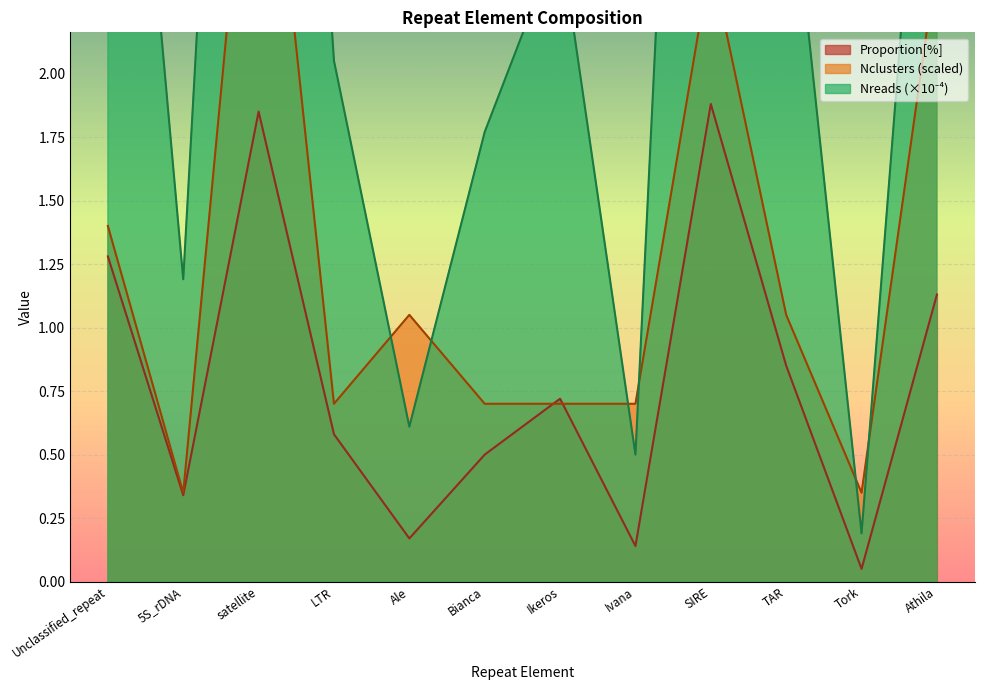

Where is Nreads_scaled nearest to the value 3?

TAR